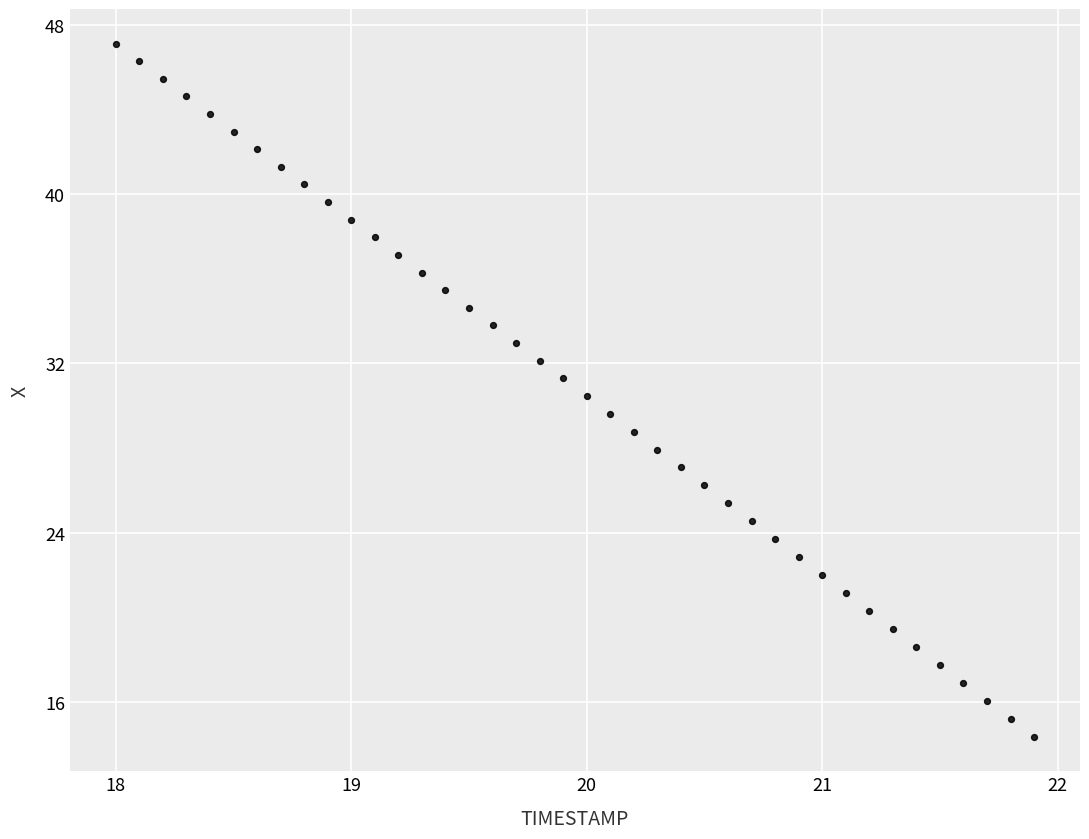

What is the range of Y values (max minus min)?

32.8